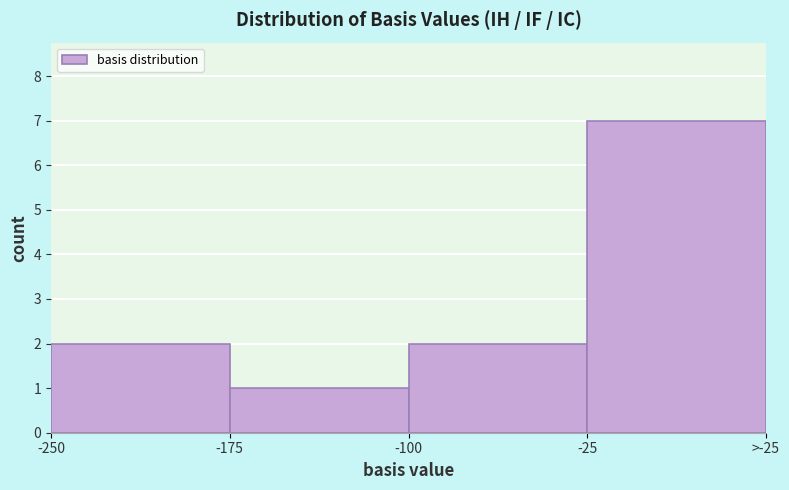

Reading left to right, extract all data points from this chart.

-250=2	-175=1	-100=2	-25=7